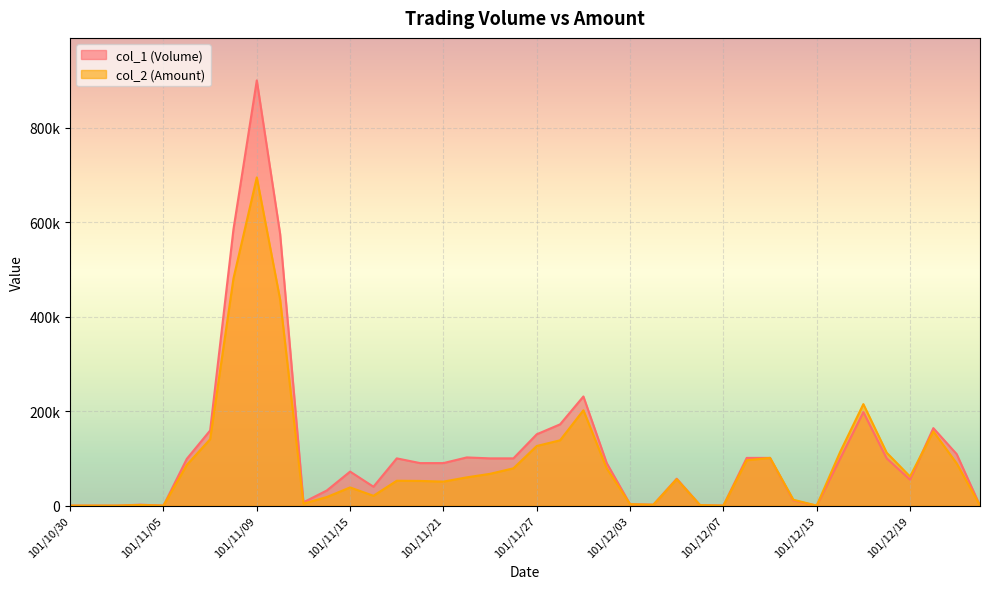

At 101/11/30, list the series in order from largest to smallest.

col_1 (Volume), col_2 (Amount)